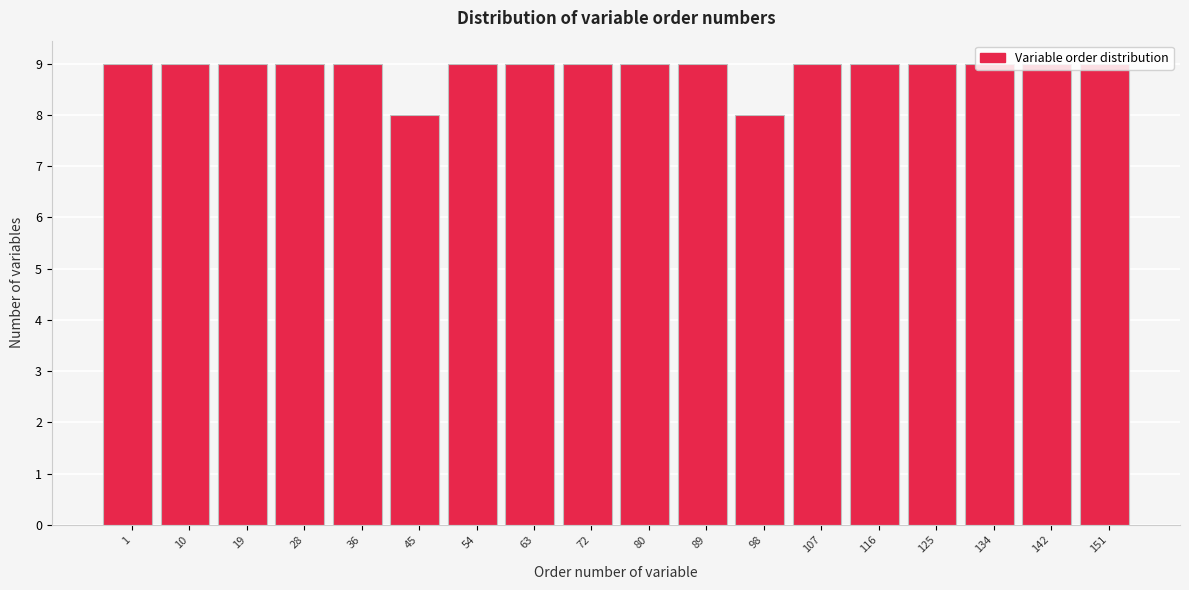

What is the value of the 17th bar from the left?

9